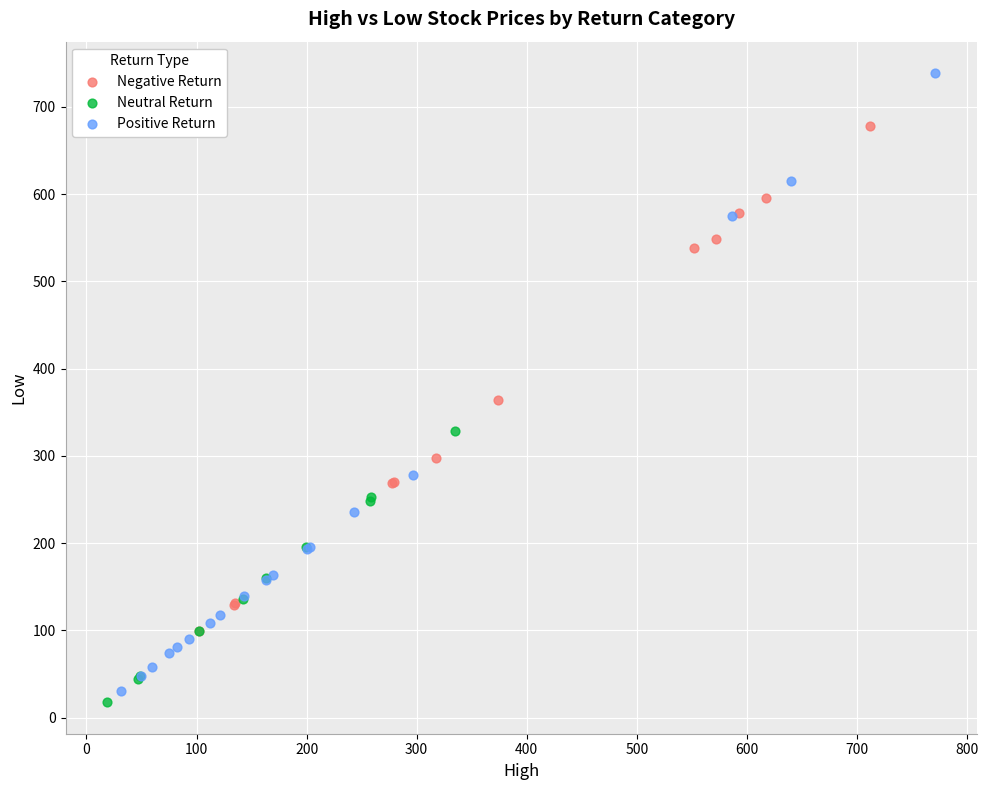

What are all the series names shown in the legend?

Negative Return, Neutral Return, Positive Return